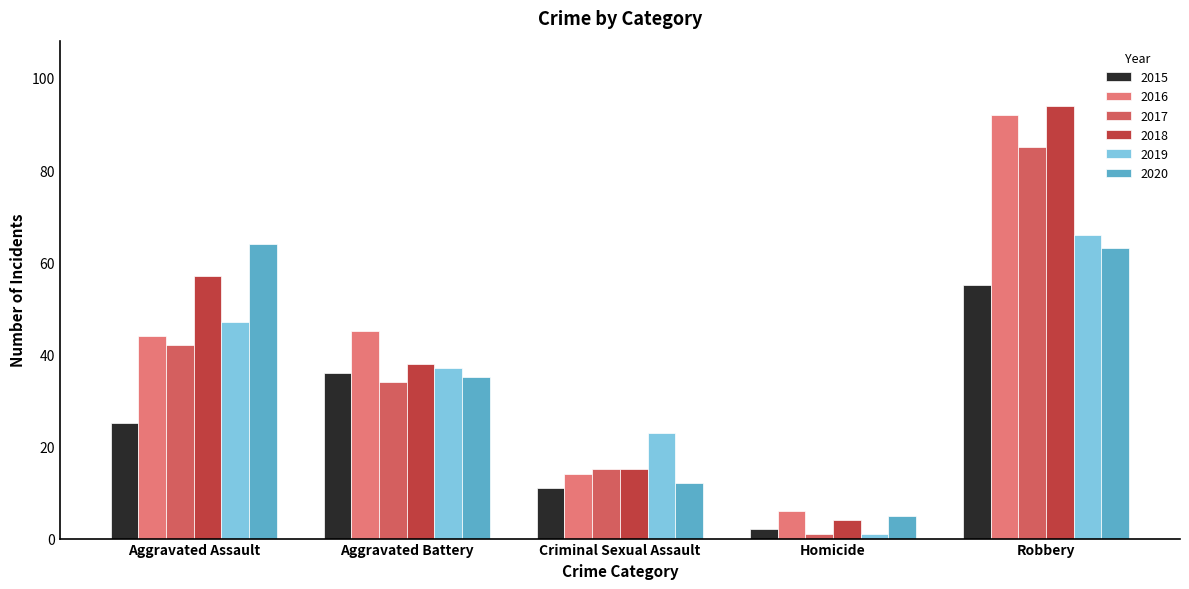

Reading left to right, list all the values displayed in this chart.

2015: Aggravated Assault=25	Aggravated Battery=36	Criminal Sexual Assault=11	Homicide=2	Robbery=55
2016: Aggravated Assault=44	Aggravated Battery=45	Criminal Sexual Assault=14	Homicide=6	Robbery=92
2017: Aggravated Assault=42	Aggravated Battery=34	Criminal Sexual Assault=15	Homicide=1	Robbery=85
2018: Aggravated Assault=57	Aggravated Battery=38	Criminal Sexual Assault=15	Homicide=4	Robbery=94
2019: Aggravated Assault=47	Aggravated Battery=37	Criminal Sexual Assault=23	Homicide=1	Robbery=66
2020: Aggravated Assault=64	Aggravated Battery=35	Criminal Sexual Assault=12	Homicide=5	Robbery=63